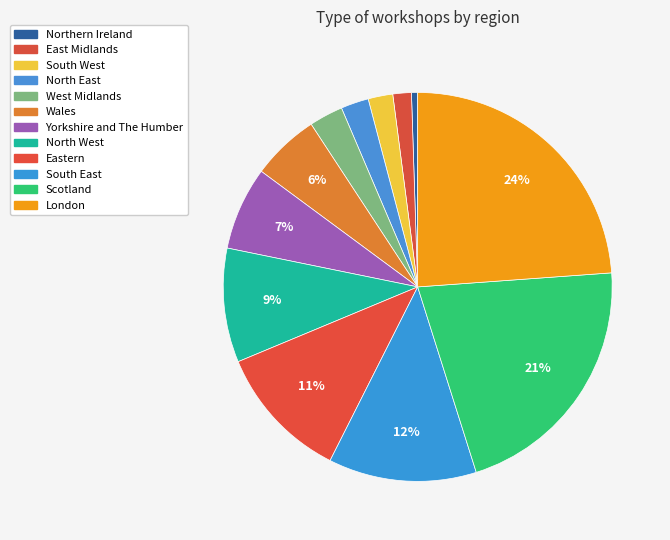

Rank the categories by value from highest to lowest.

London, Scotland, South East, Eastern, North West, Yorkshire and The Humber, Wales, West Midlands, North East, South West, East Midlands, Northern Ireland